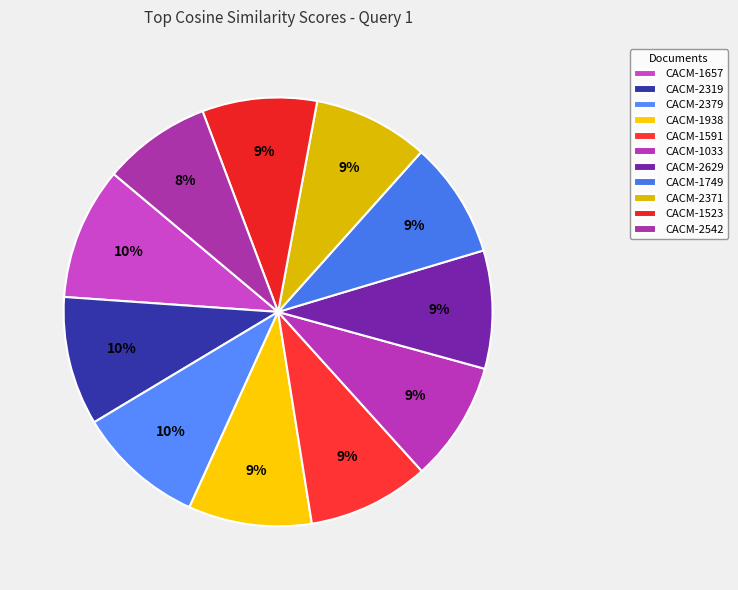

Count the number of slices in the pie.

11